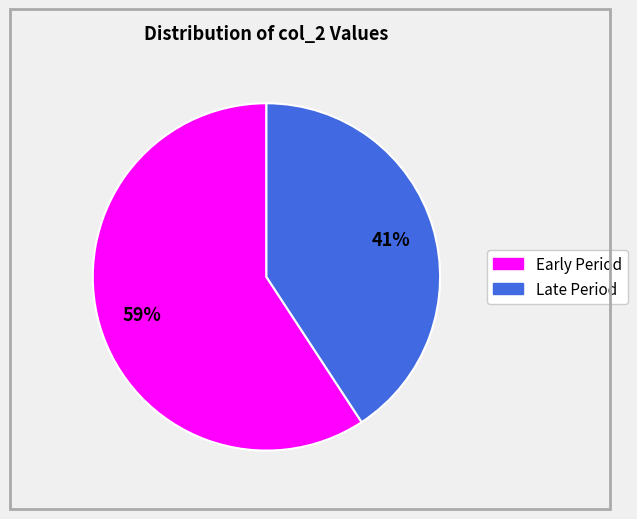

Does any single category account for the majority?

Yes